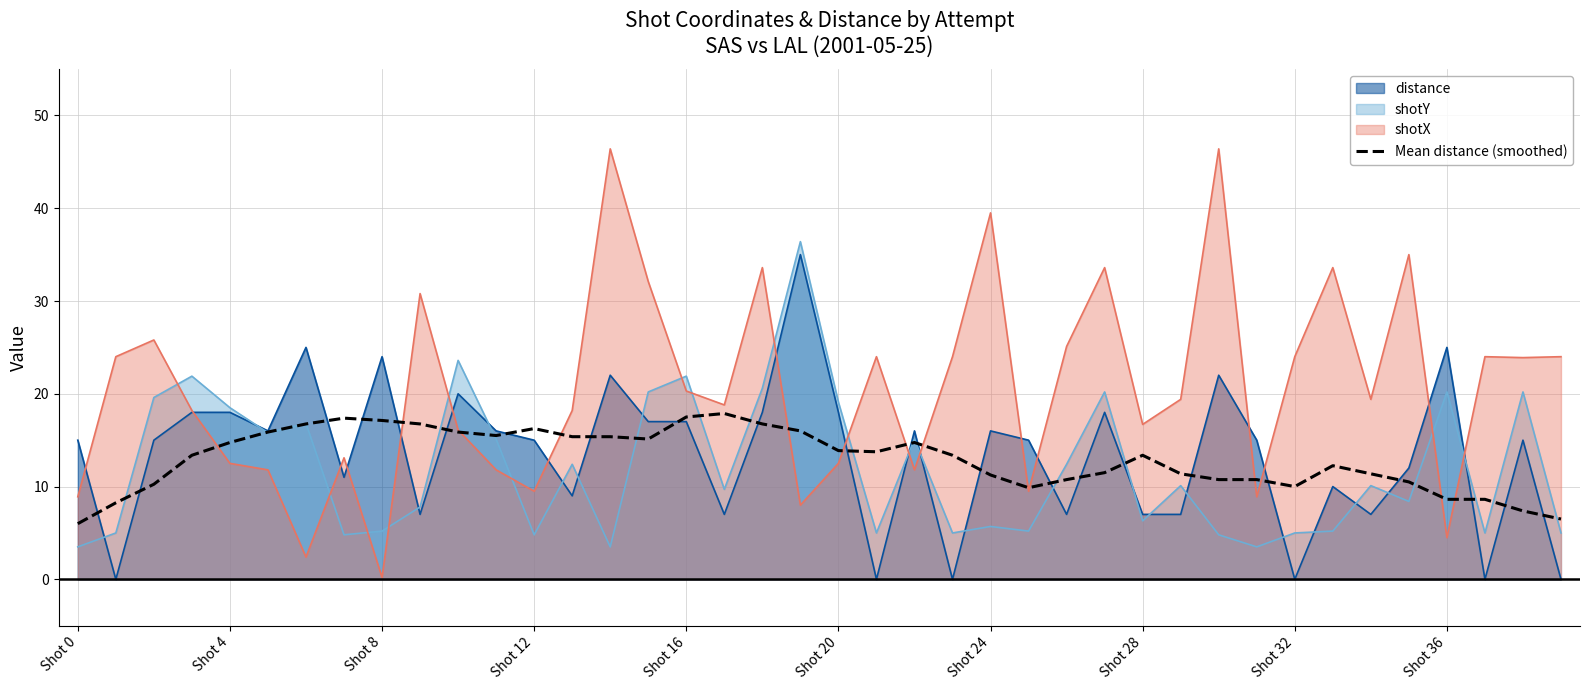

Which series has the largest range (max minus min)?

shotX